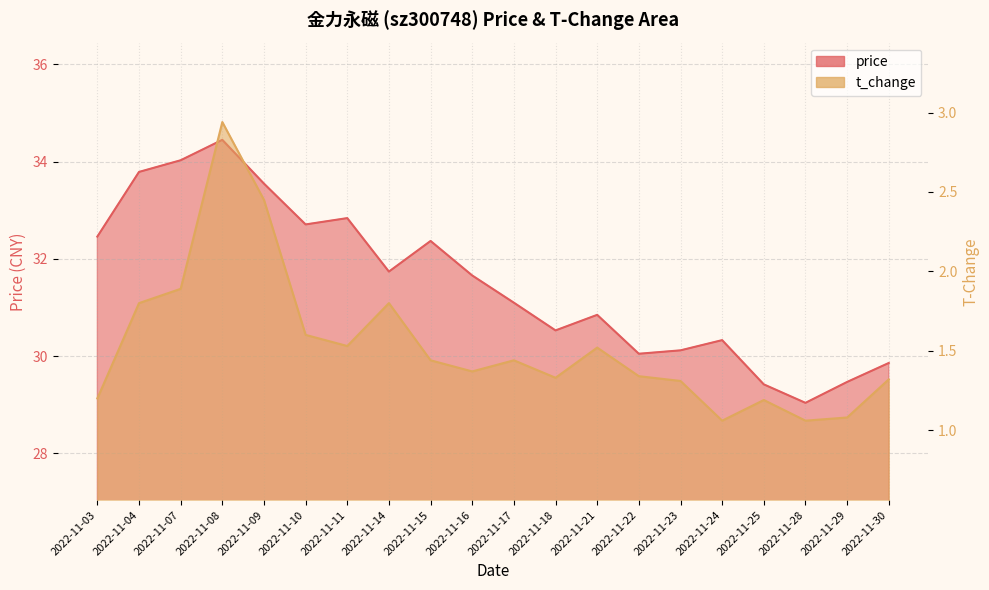

What is the sum of all price values?

630.4